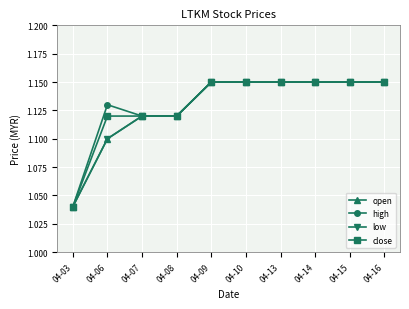

Reading right to left, list all the values displayed in this chart.

open: 04-16=1.1	04-15=1.1	04-14=1.1	04-13=1.1	04-10=1.1	04-09=1.1	04-08=1.1	04-07=1.1	04-06=1.1	04-03=1.0
high: 04-16=1.1	04-15=1.1	04-14=1.1	04-13=1.1	04-10=1.1	04-09=1.1	04-08=1.1	04-07=1.1	04-06=1.1	04-03=1.0
low: 04-16=1.1	04-15=1.1	04-14=1.1	04-13=1.1	04-10=1.1	04-09=1.1	04-08=1.1	04-07=1.1	04-06=1.1	04-03=1.0
close: 04-16=1.1	04-15=1.1	04-14=1.1	04-13=1.1	04-10=1.1	04-09=1.1	04-08=1.1	04-07=1.1	04-06=1.1	04-03=1.0